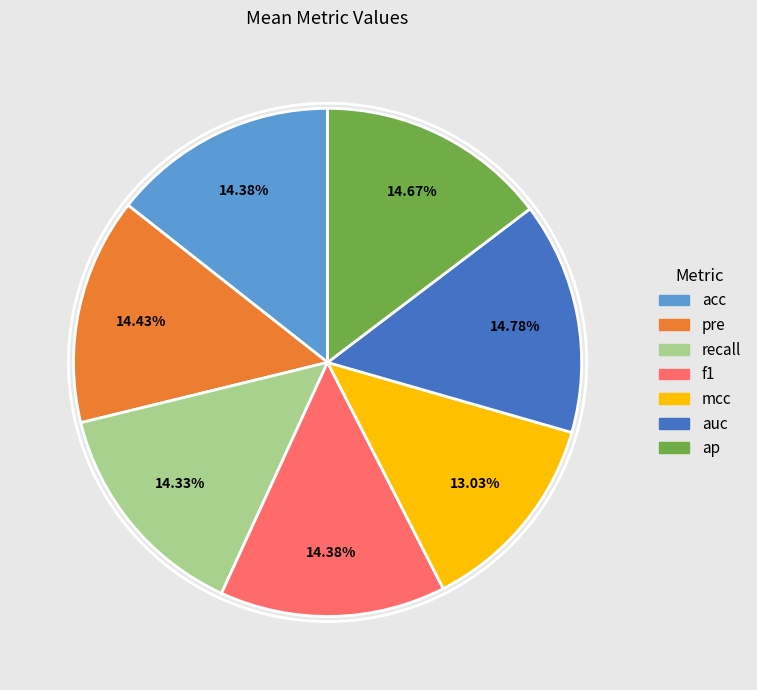

Is it true that pre is 14% of the pie?

True